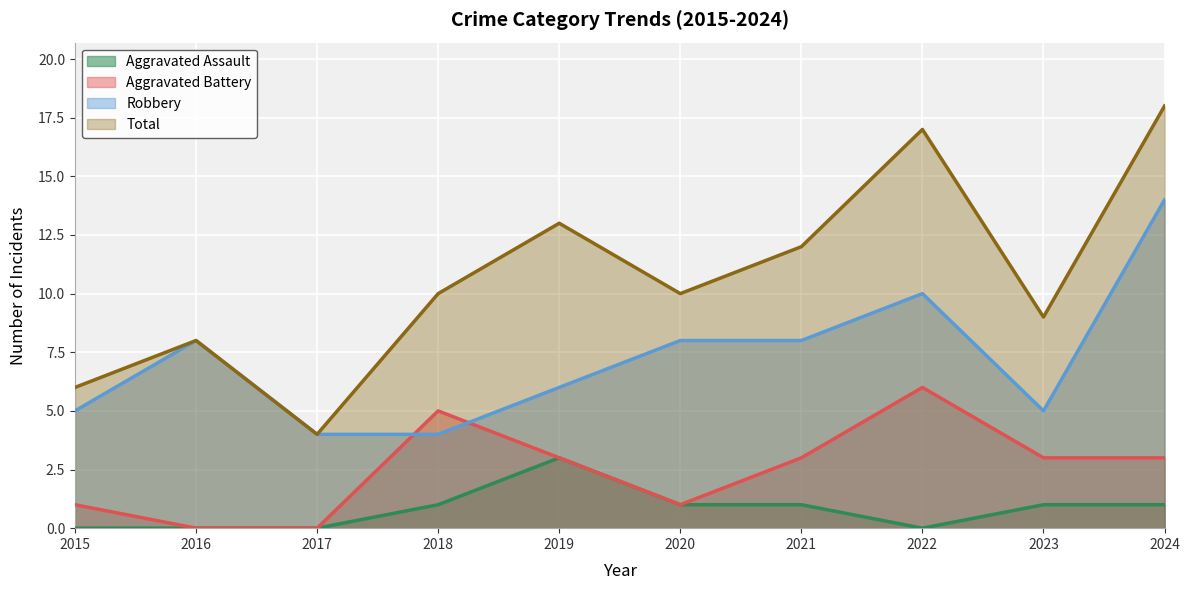

The value of Aggravated Battery at 2016 is 2. True or false?

False